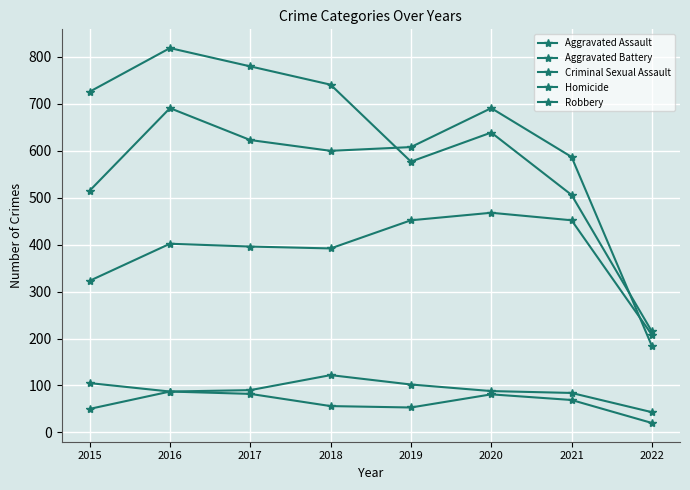

Reading left to right, what are all the values shown in this chart?

Aggravated Assault: 323	402	396	392	452	468	452	208
Aggravated Battery: 515	691	623	600	608	691	587	184
Criminal Sexual Assault: 105	87	90	122	102	88	84	43
Homicide: 50	87	82	56	53	81	69	20
Robbery: 726	819	780	741	577	639	506	215